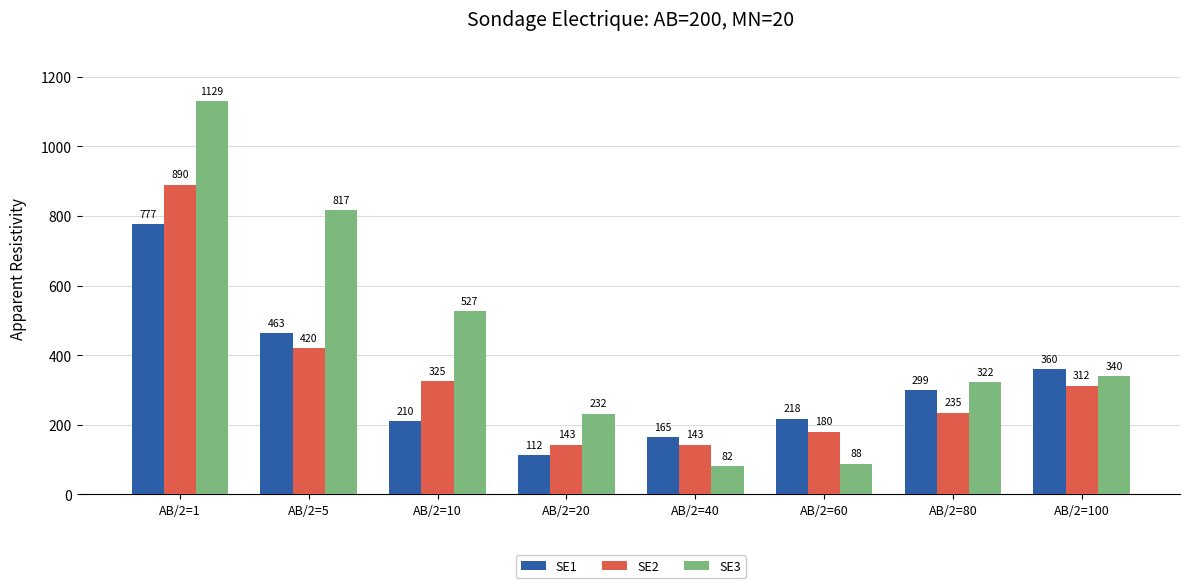

What is the value of the SE1 bar at the 1st from the left?

777